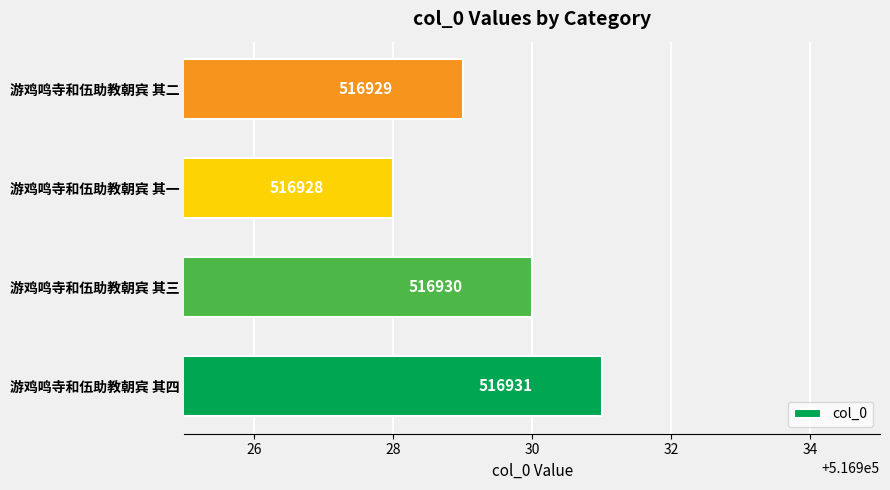

The value at 游鸡鸣寺和伍助教朝宾 其一 is 516928. True or false?

True